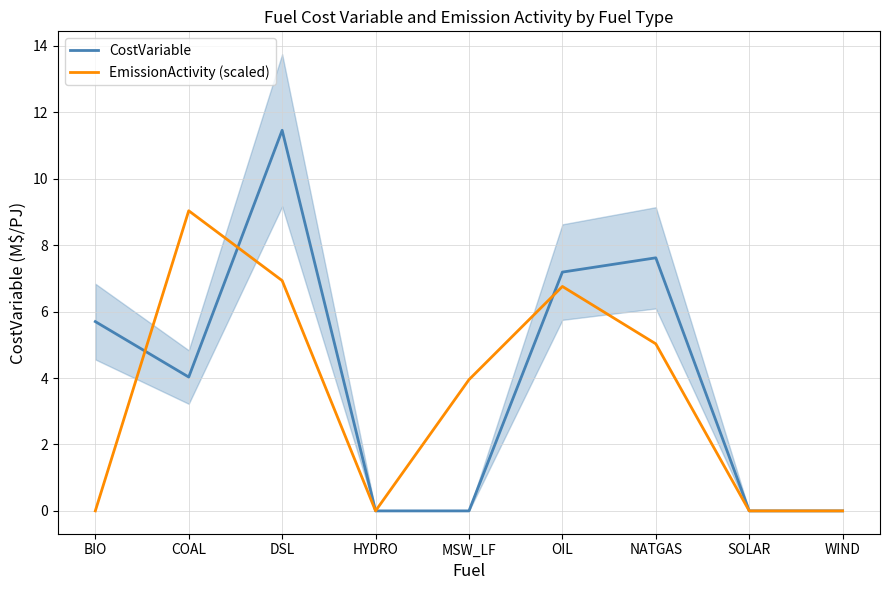

How many series are shown in this chart?

2